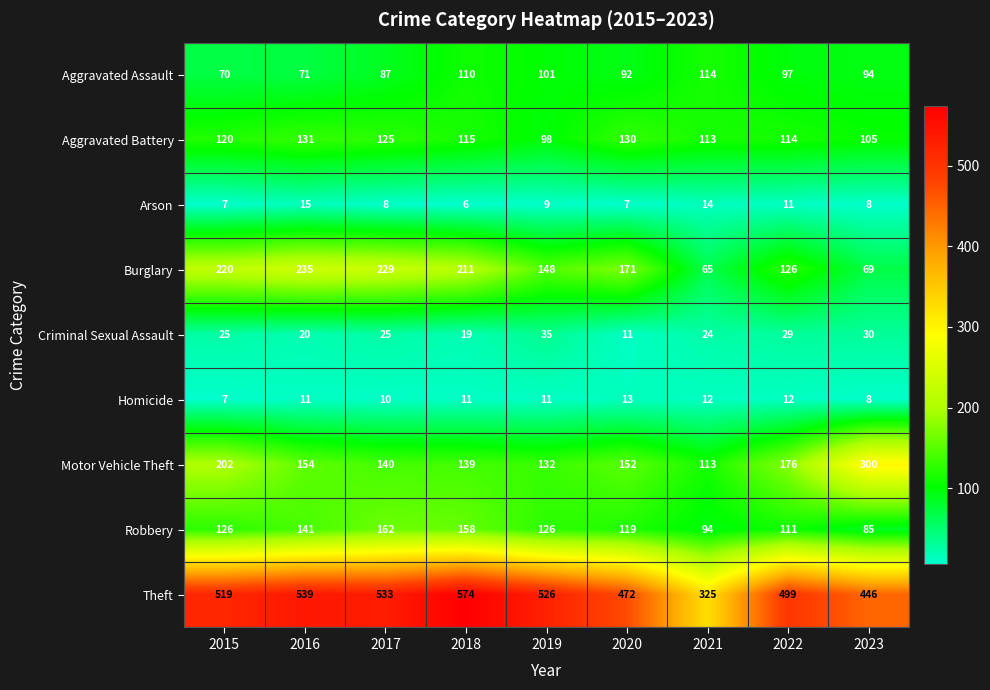

The value of Theft at 2023 is 446. True or false?

True